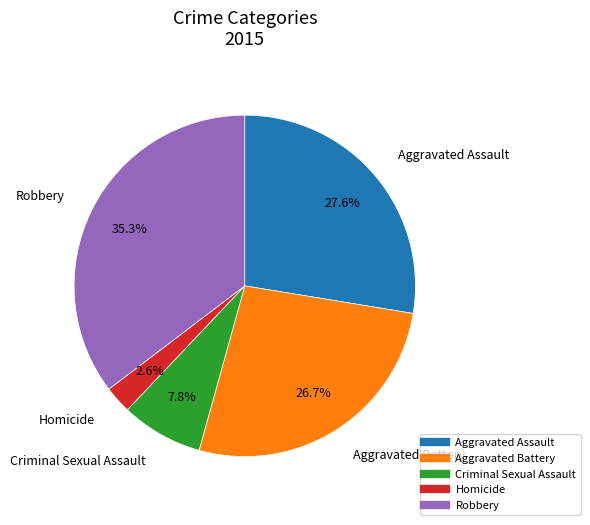

Count the number of slices in the pie.

5